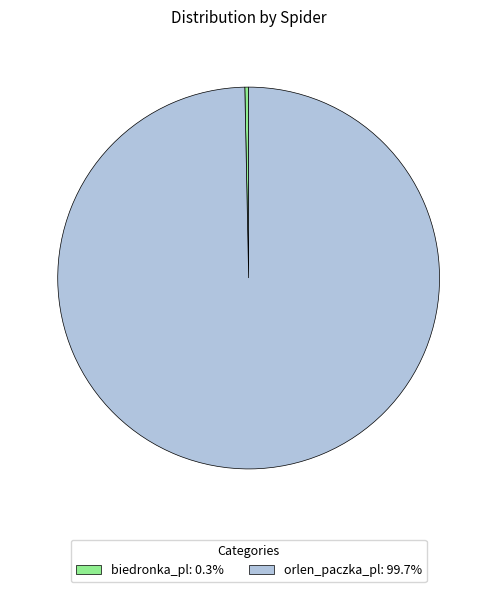

Which category accounts for the majority?

orlen_paczka_pl